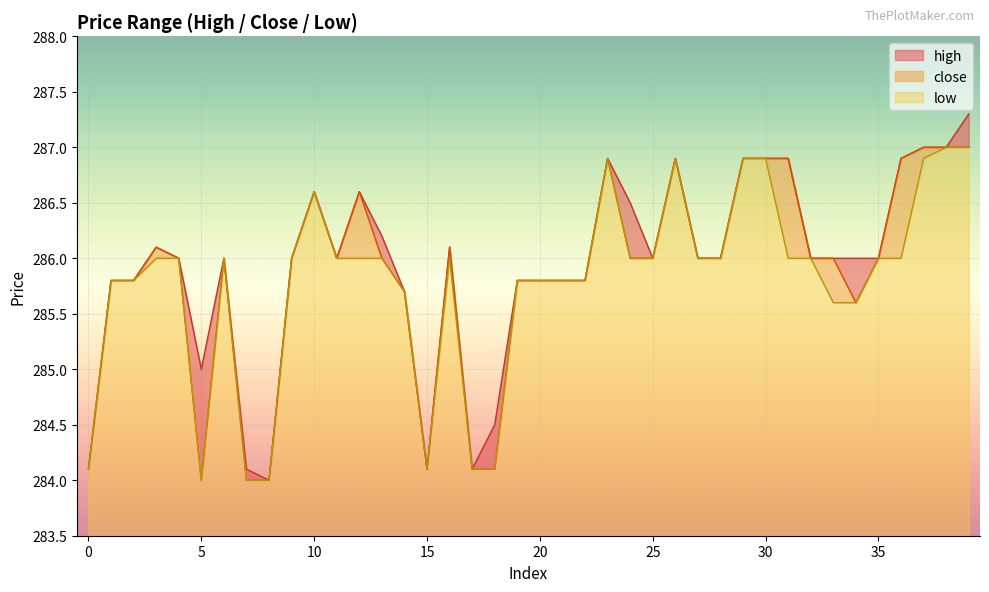

What is the sum of the high values at 17 and 13?

570.3